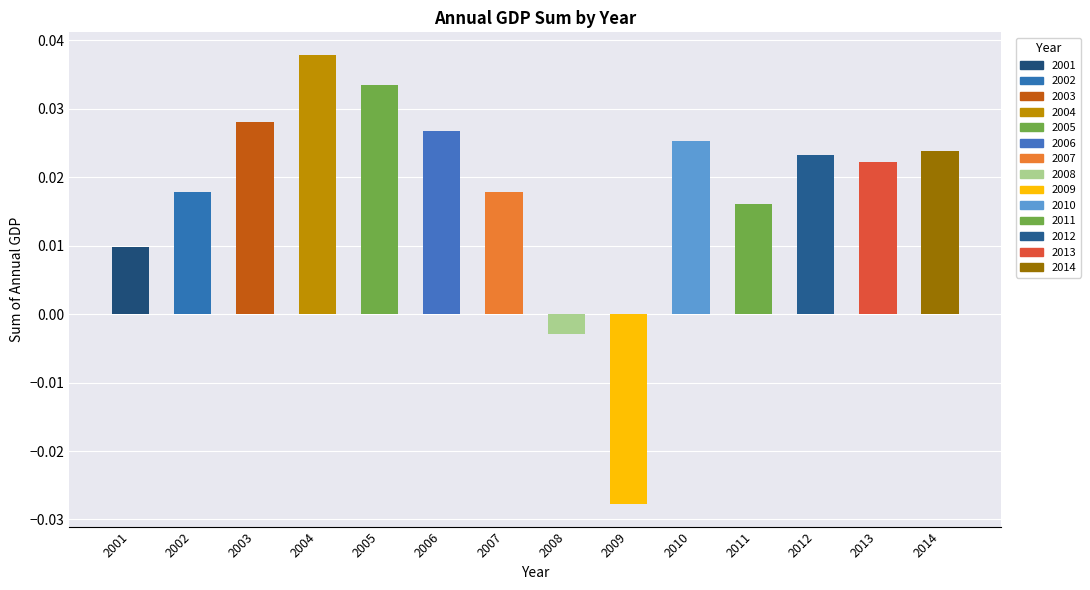

How many data points are above 0?

12